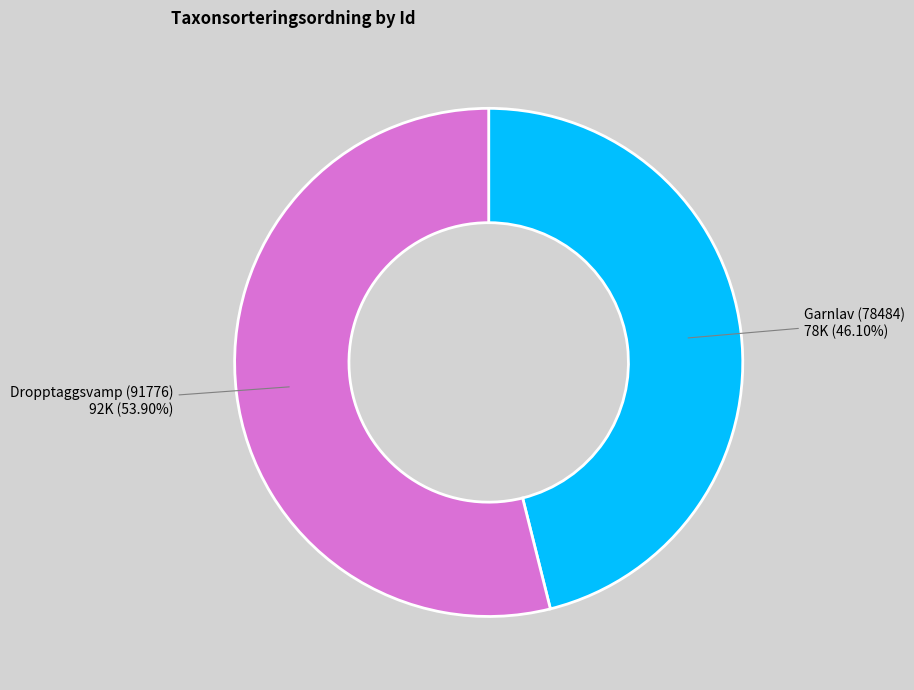

Rank the categories by value from highest to lowest.

Dropptaggsvamp (91776), Garnlav (78484)